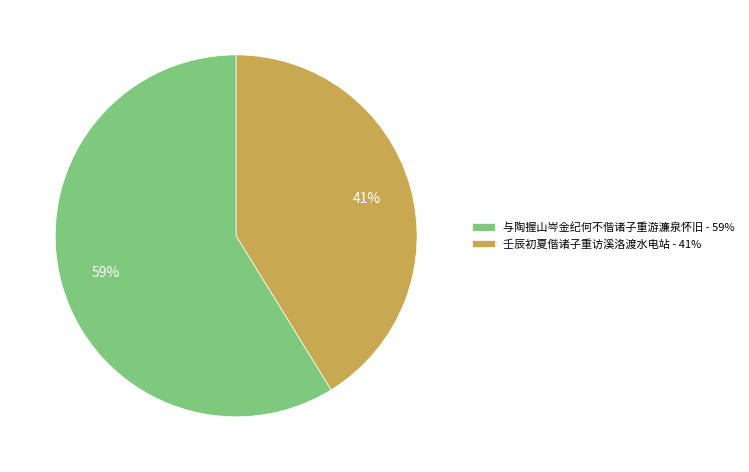

Which has a higher value, 壬辰初夏偕诸子重访溪洛渡水电站 or 与陶握山岑金纪何不偕诸子重游濂泉怀旧?

与陶握山岑金纪何不偕诸子重游濂泉怀旧